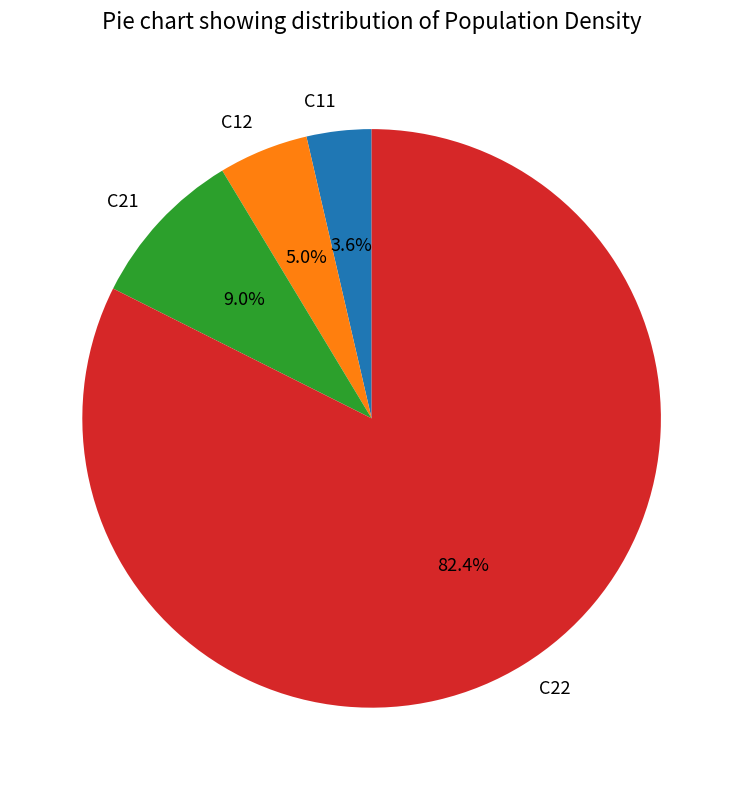

To the nearest percent, what is the average slice percentage?

25%